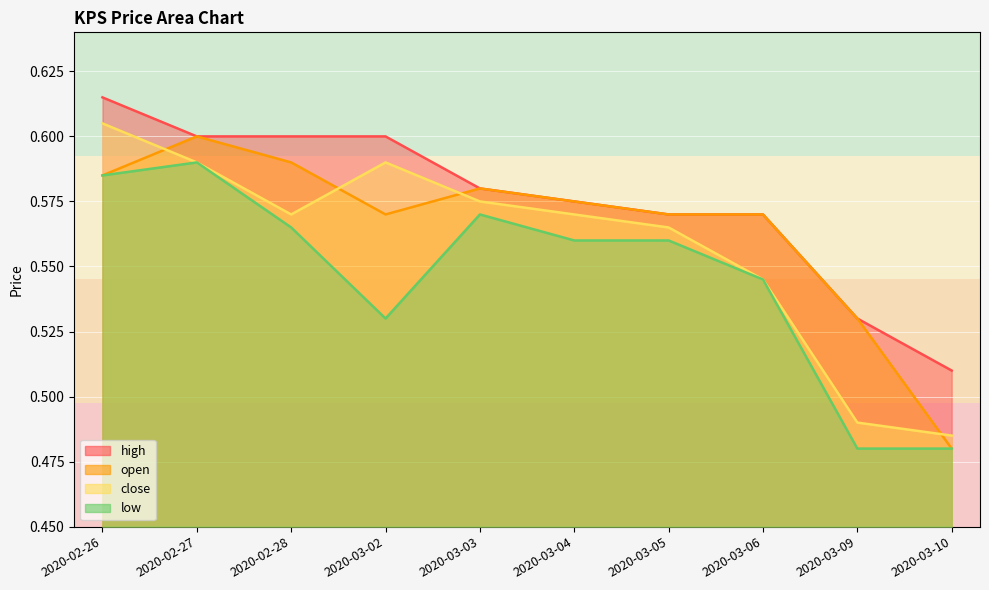

What is the difference between the second highest and minimum values in the high series?

0.1